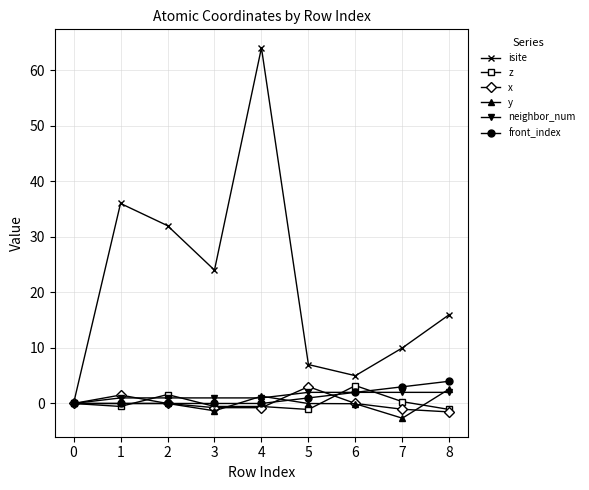

What is the difference between the second highest and minimum values in the neighbor_num series?

2.0